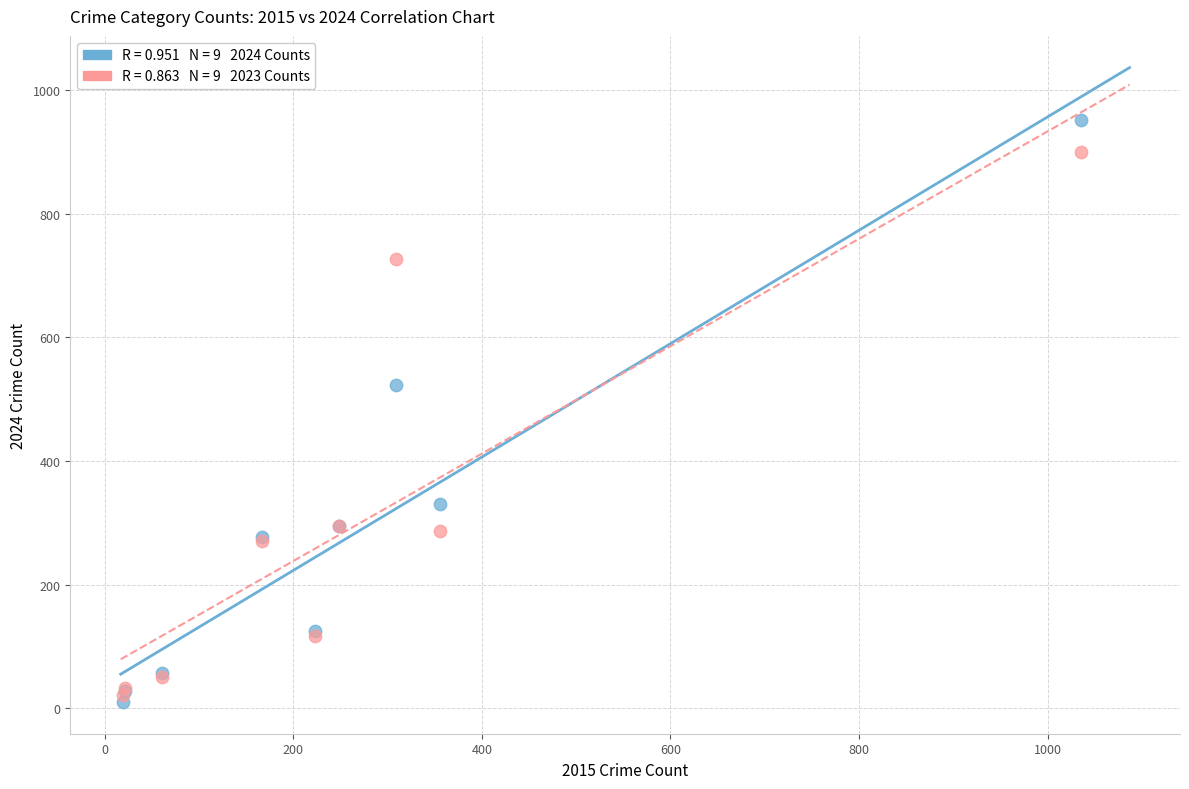

Across all series, what Y value is closest to 480?

522